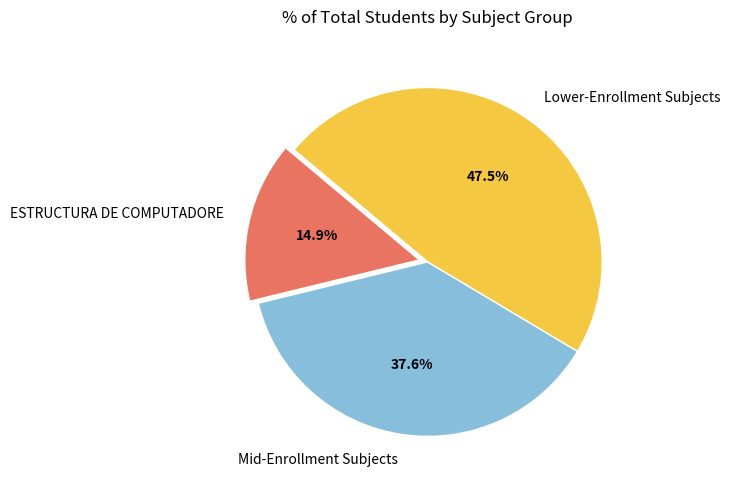

Which category has the biggest portion of the pie?

Lower-Enrollment Subjects